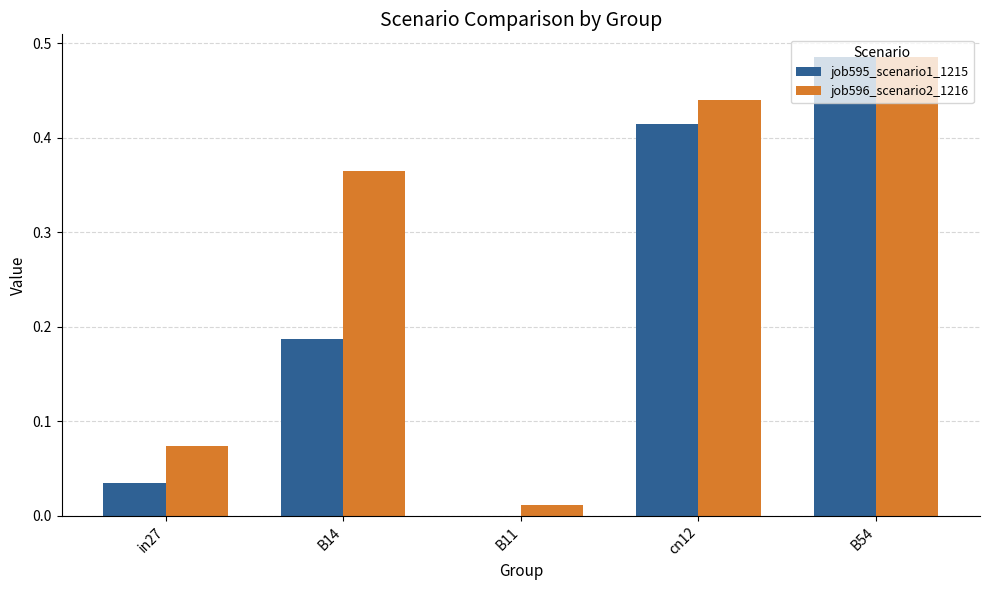

The value of job596_scenario2_1216 at cn12 is 0.3. True or false?

False